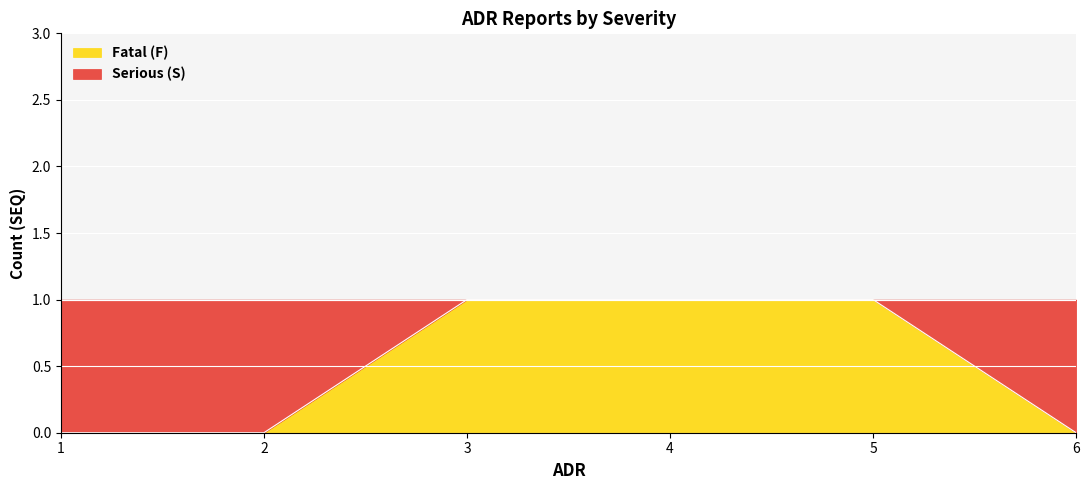

How many lines are shown in the chart?

1